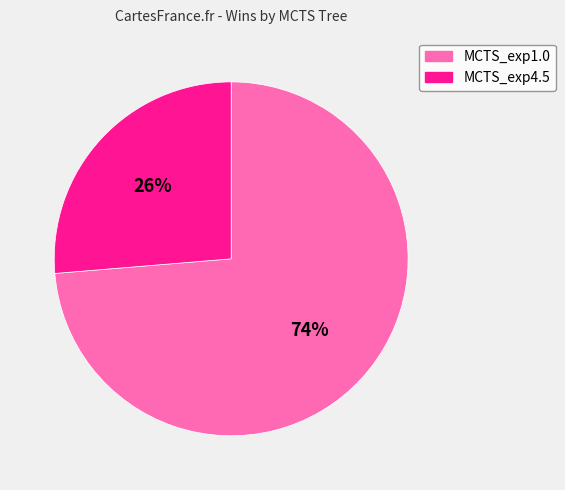

How many slices are in this pie chart?

2